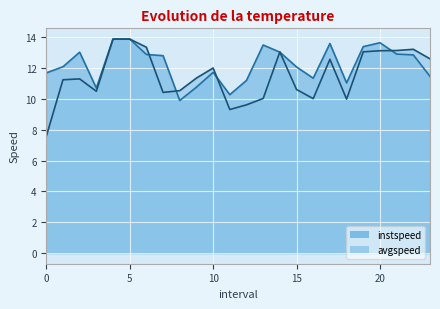

Reading right to left, list all the values displayed in this chart.

instspeed: 11.5	12.9	12.9	13.7	13.4	11.0	13.6	11.3	12.1	13.0	13.5	11.2	10.3	11.7	10.8	9.9	12.8	12.9	13.9	13.9	10.7	13.0	12.1	11.7
avgspeed: 12.6	13.2	13.1	13.1	13.1	10.0	12.6	10.0	10.6	13.1	10.0	9.6	9.3	12.0	11.4	10.5	10.4	13.4	13.9	13.9	10.5	11.3	11.2	7.6